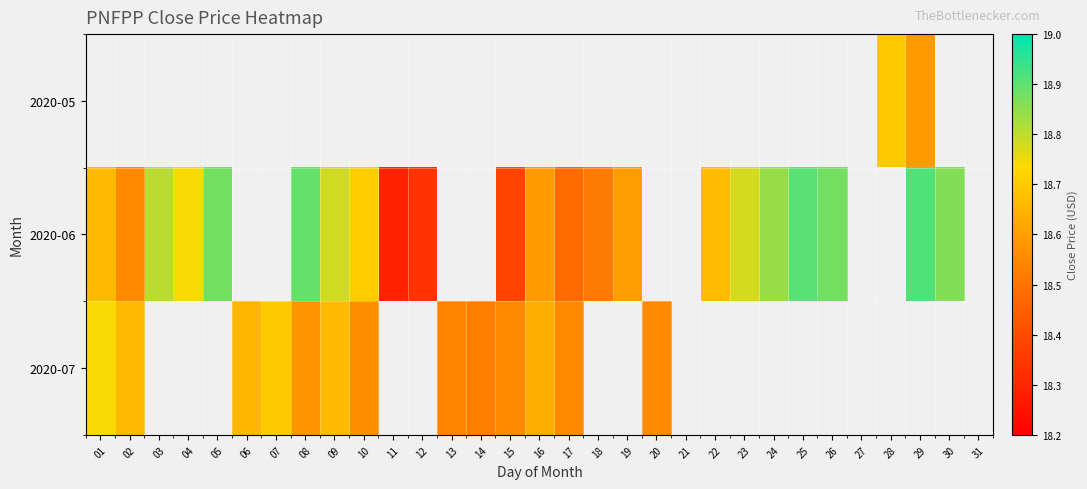

What is the lowest value of the 2020-07 series?

18.5